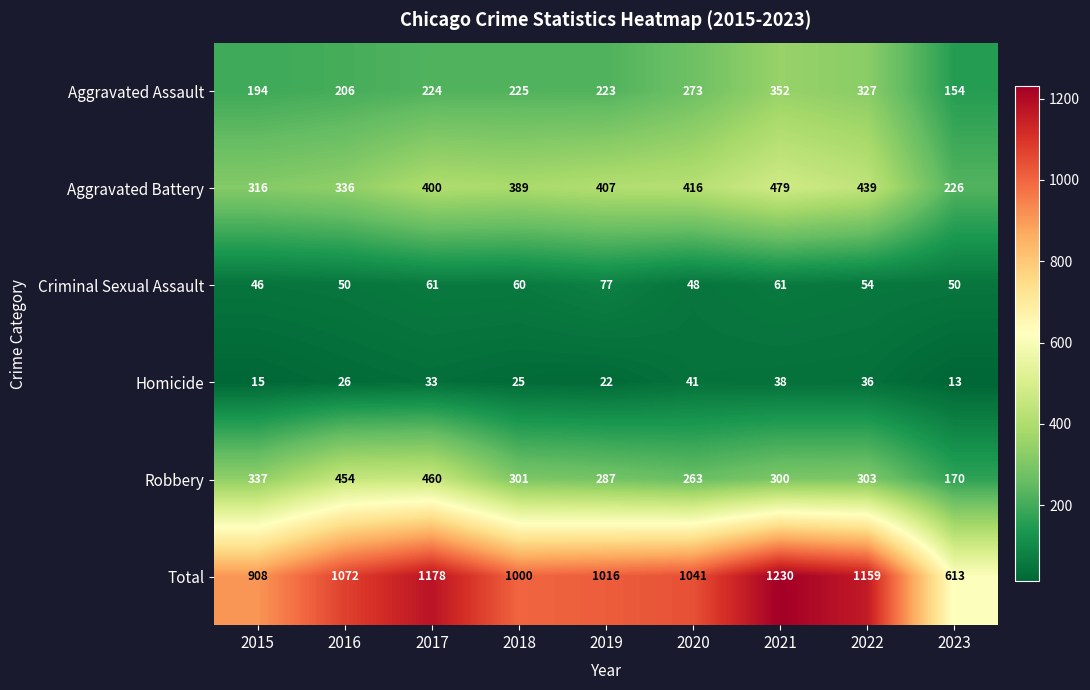

Which category has the lowest value across all series?

2023